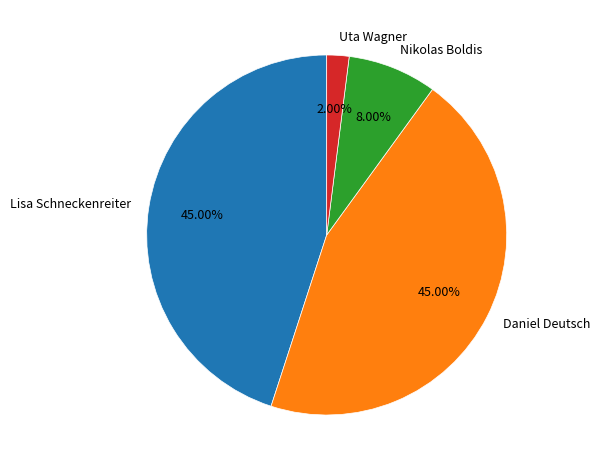

Which category has the smallest portion of the pie?

Uta Wagner